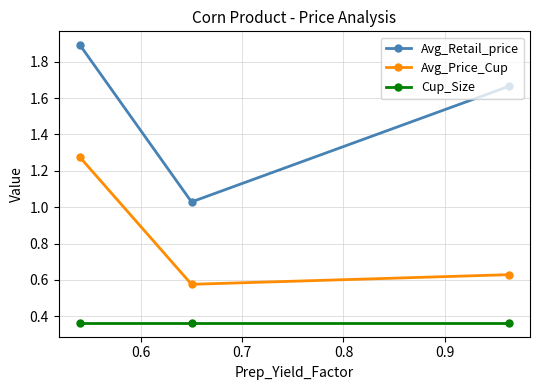

Which series has the widest spread of values?

Avg_Retail_price